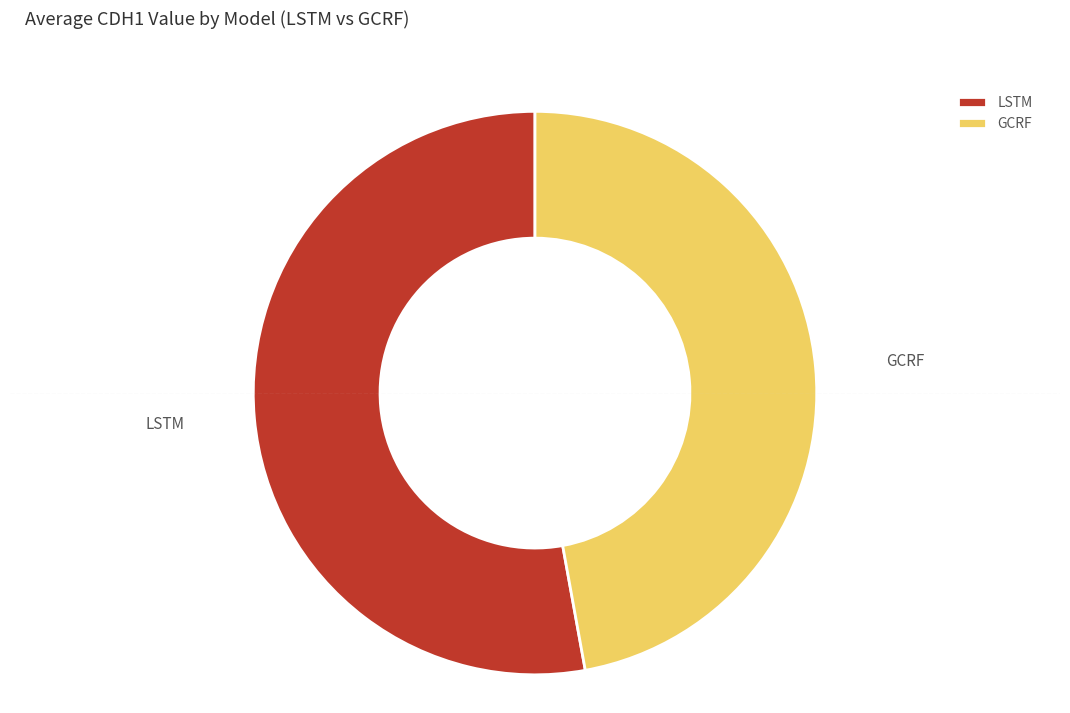

How many segments does this pie chart have?

2